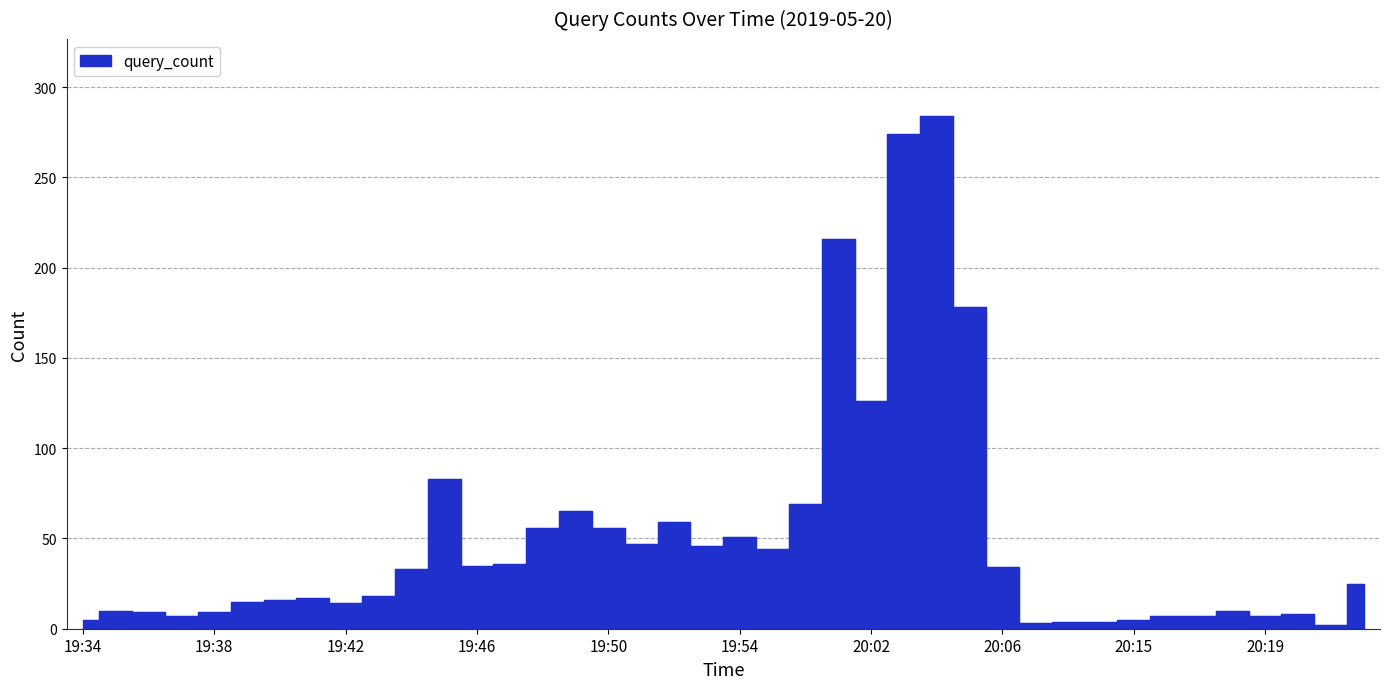

Where does the data first go above 25?

19:44